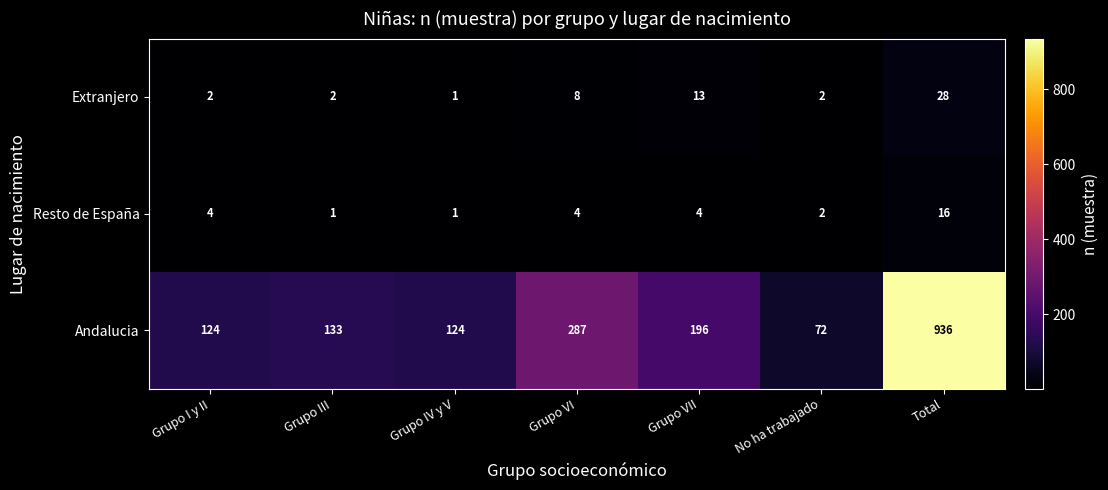

Which series has the widest spread of values?

Andalucia